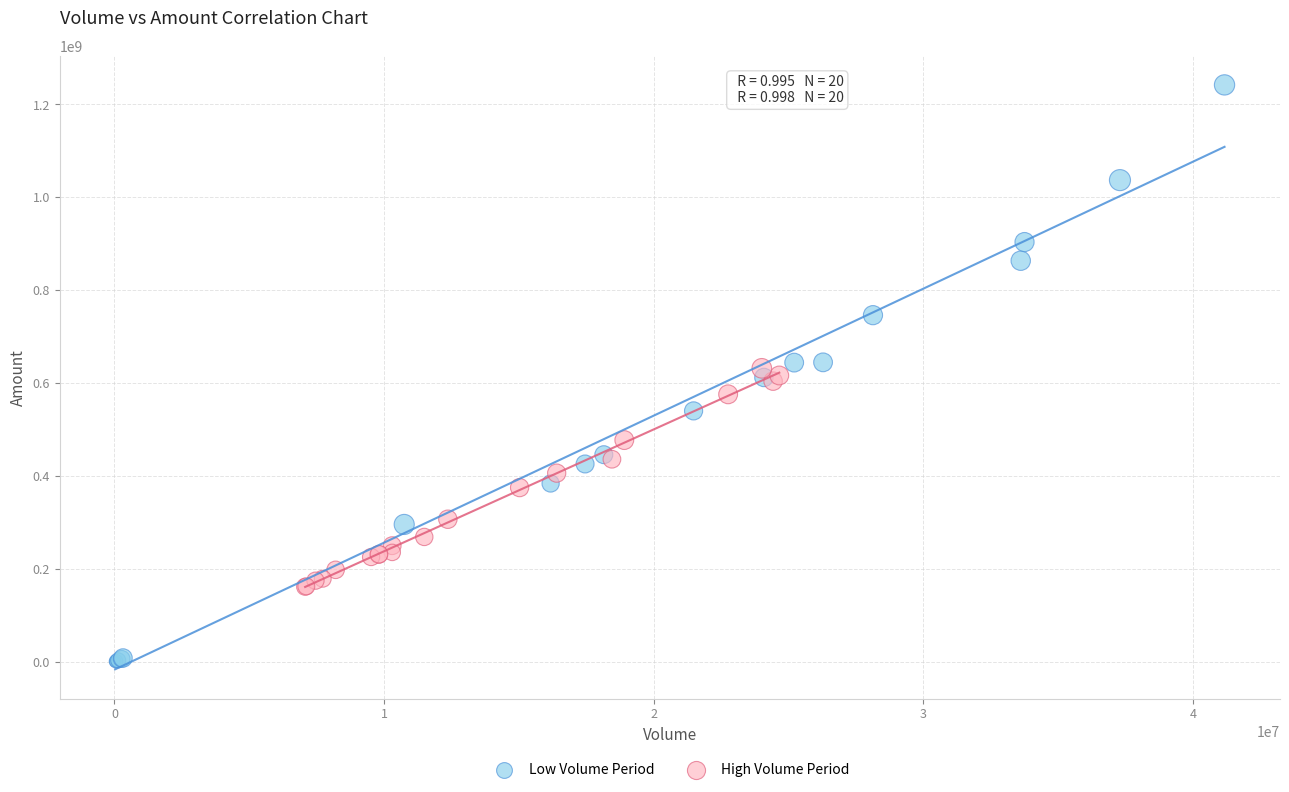

Which series has the widest spread of Y values?

Low Volume Period